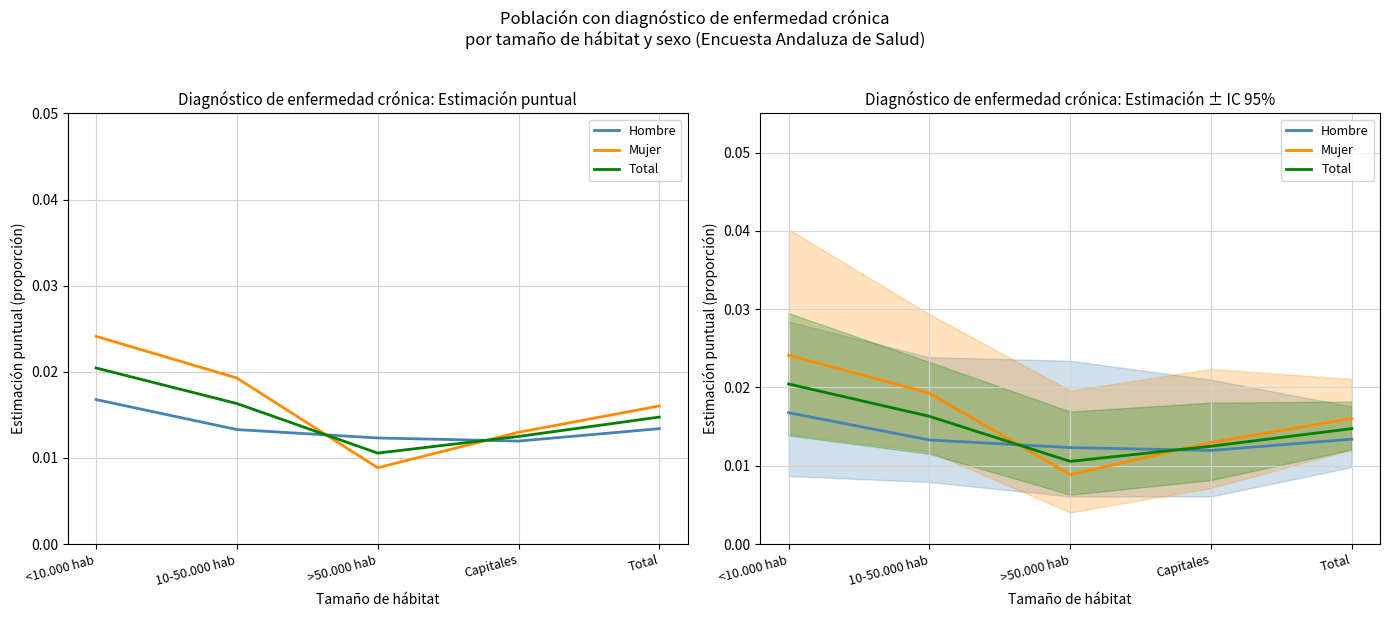

Count the number of categories in the chart.

5